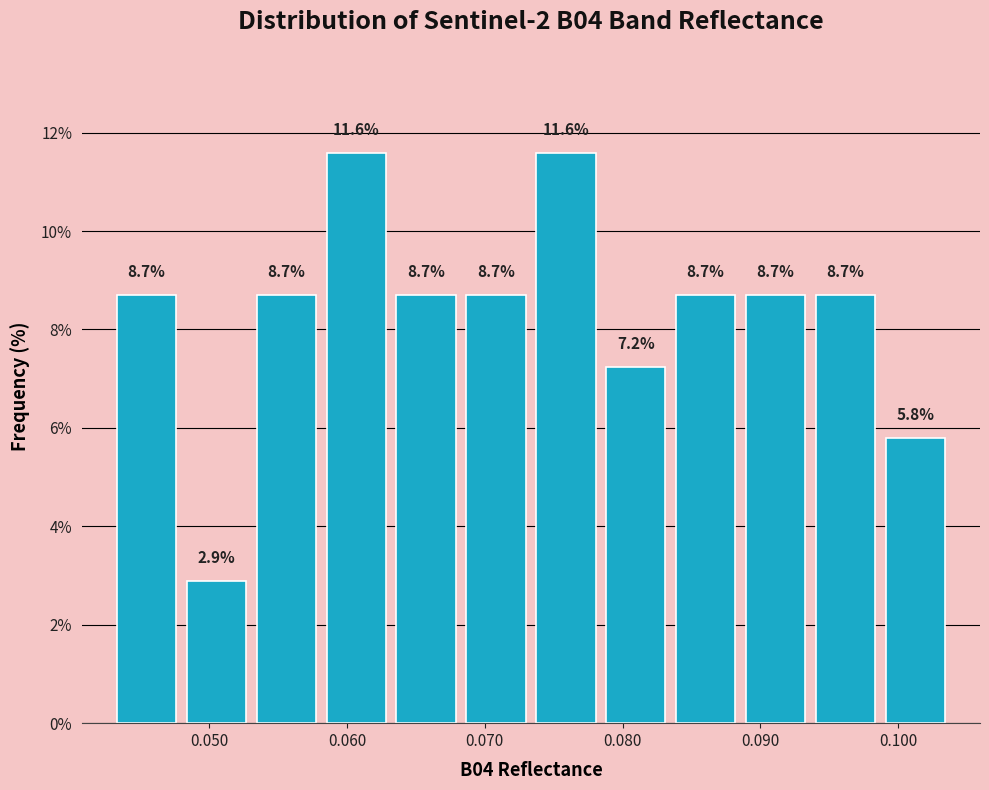

Reading left to right, list every bar in this chart as the range it spans on the x-axis followed by its height. The bar edges are not printed on the chart, so give them approximately, as read against the axis.

0.043 to 0.048: 8.7
0.048 to 0.053: 2.9
0.053 to 0.058: 8.7
0.058 to 0.063: 11.6
0.063 to 0.068: 8.7
0.068 to 0.073: 8.7
0.073 to 0.078: 11.6
0.078 to 0.084: 7.2
0.084 to 0.089: 8.7
0.089 to 0.094: 8.7
0.094 to 0.099: 8.7
0.099 to 0.104: 5.8